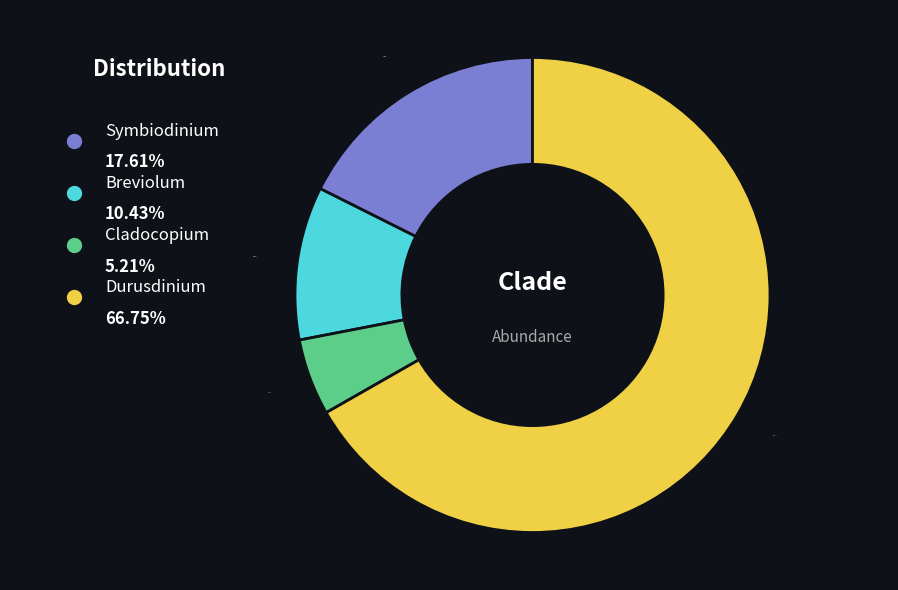

Is there a majority slice in this chart?

Yes